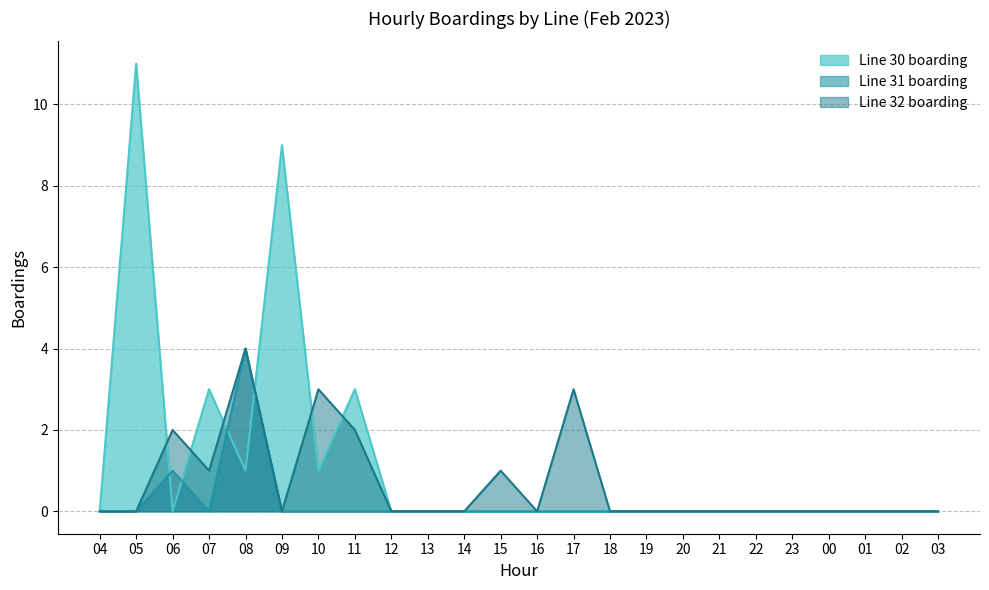

What is the label of the 20th point from the left?

23